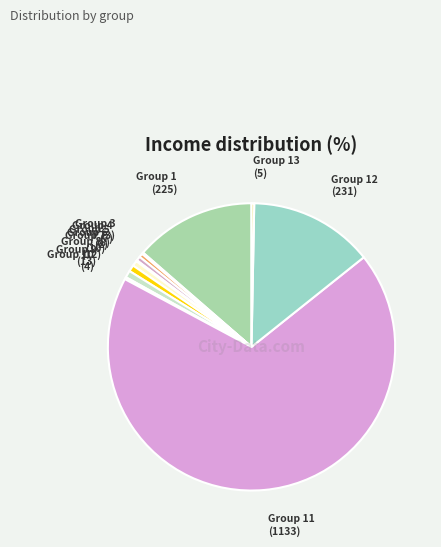

Approximately how many times larger is the value at Group 11 compared to Group 12?

4.9